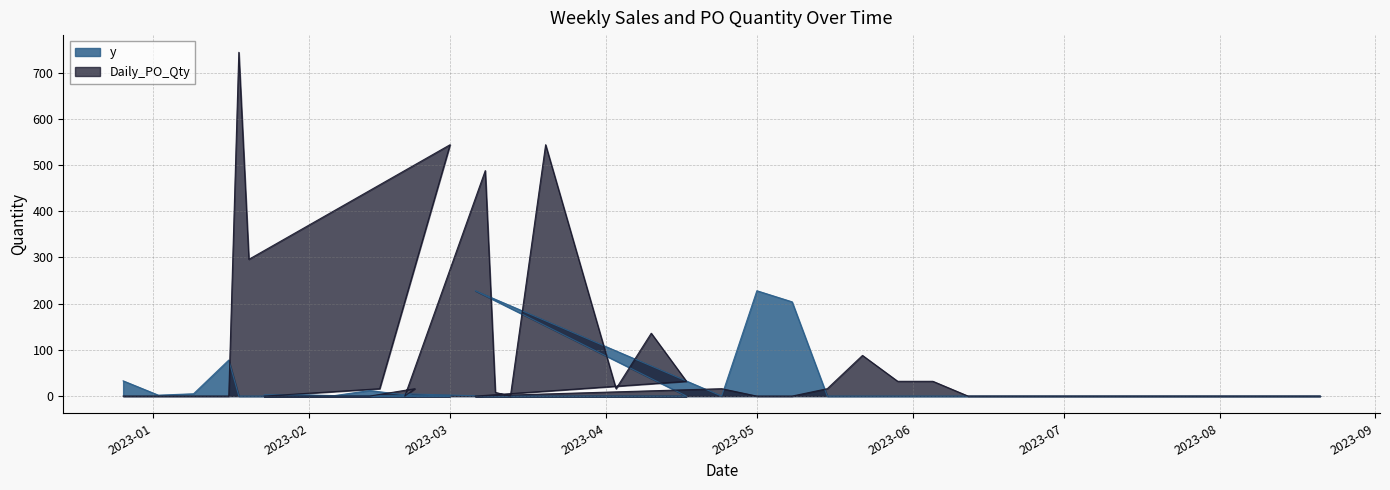

Reading left to right, extract all data points from this chart.

y: 33	2	5	78	0	0	2	3	1	12	0	5	0	0	228	0	0	0	0	0	0	0	0	228	204	0	0	0	0	0	0	0	0	0	0	0	0	0	0	0
Daily_PO_Qty: 0	0	0	0	744	296	0	0	0	0	16	0	16	544	0	488	8	0	544	16	136	32	16	0	0	16	88	32	32	0	0	0	0	0	0	0	0	0	0	0